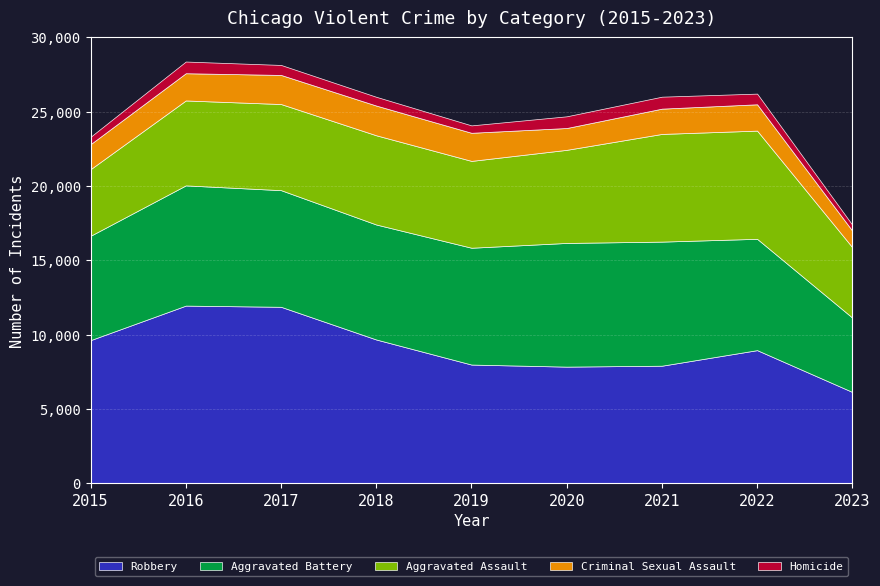

What is the average value of the Homicide series?

639